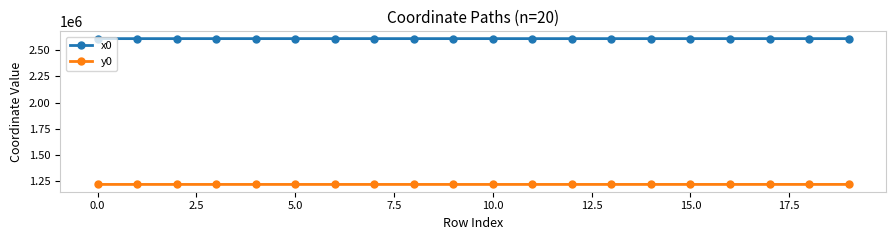

How many data points does each series have?

20